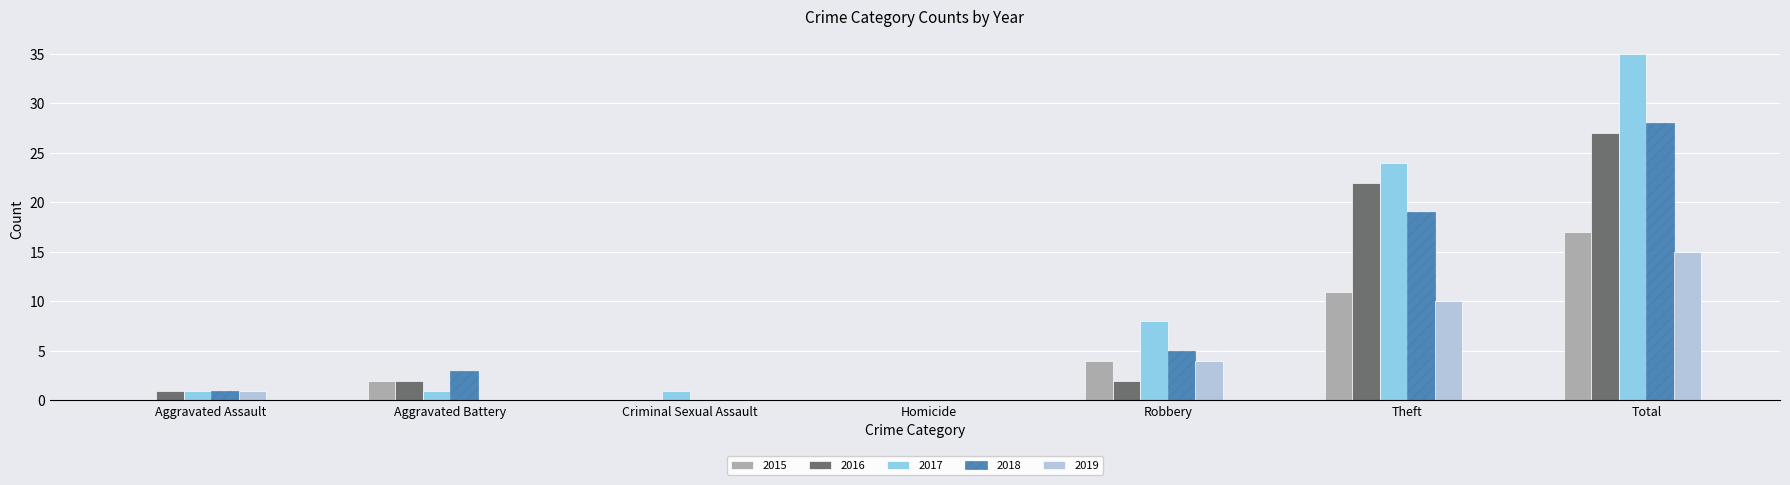

How many categories are shown in the chart?

7